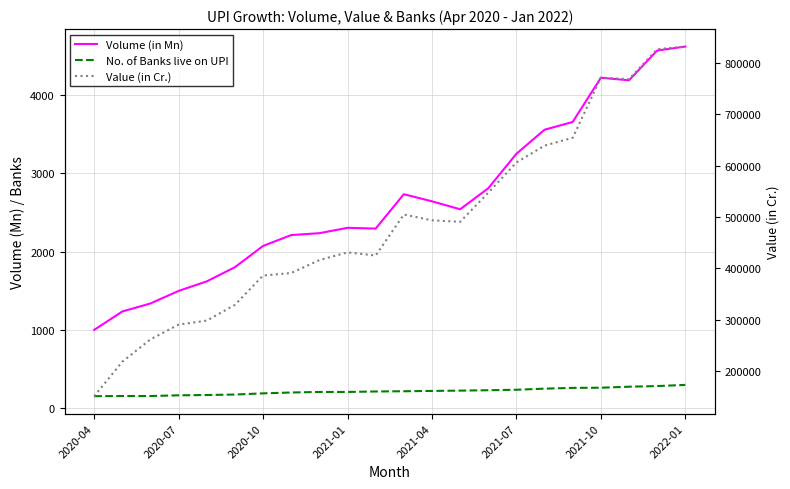

How many lines are shown in the chart?

3